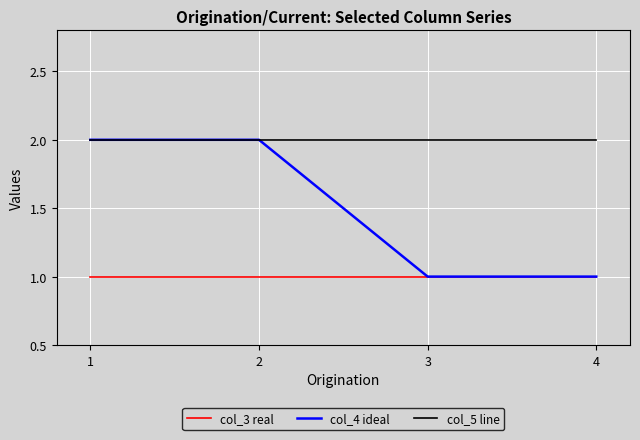

True or false: col_5 line and col_3 real cross at least once.

False